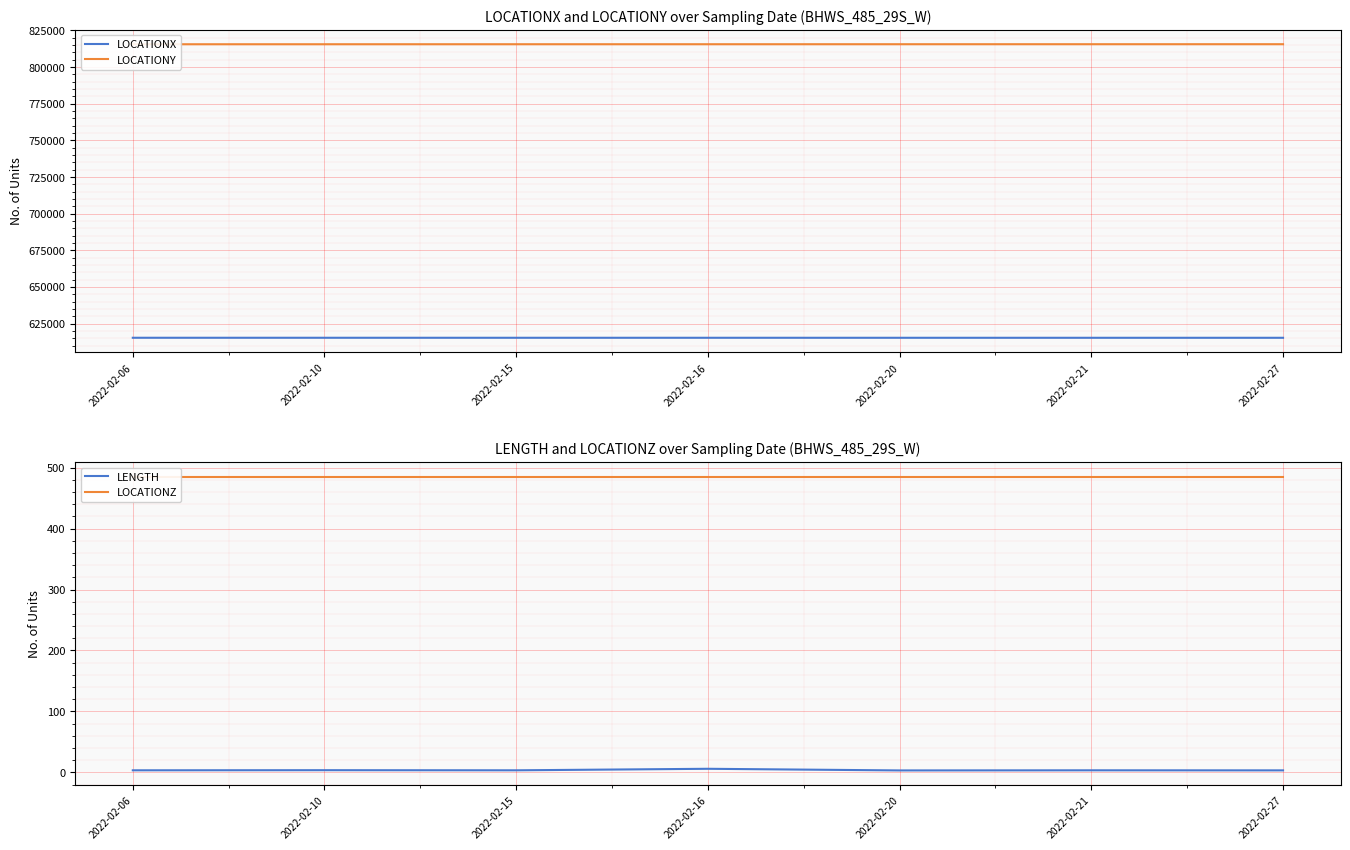

List the labels in order of LOCATIONX value, largest first.

2022-02-06, 2022-02-10, 2022-02-15, 2022-02-16, 2022-02-20, 2022-02-21, 2022-02-27